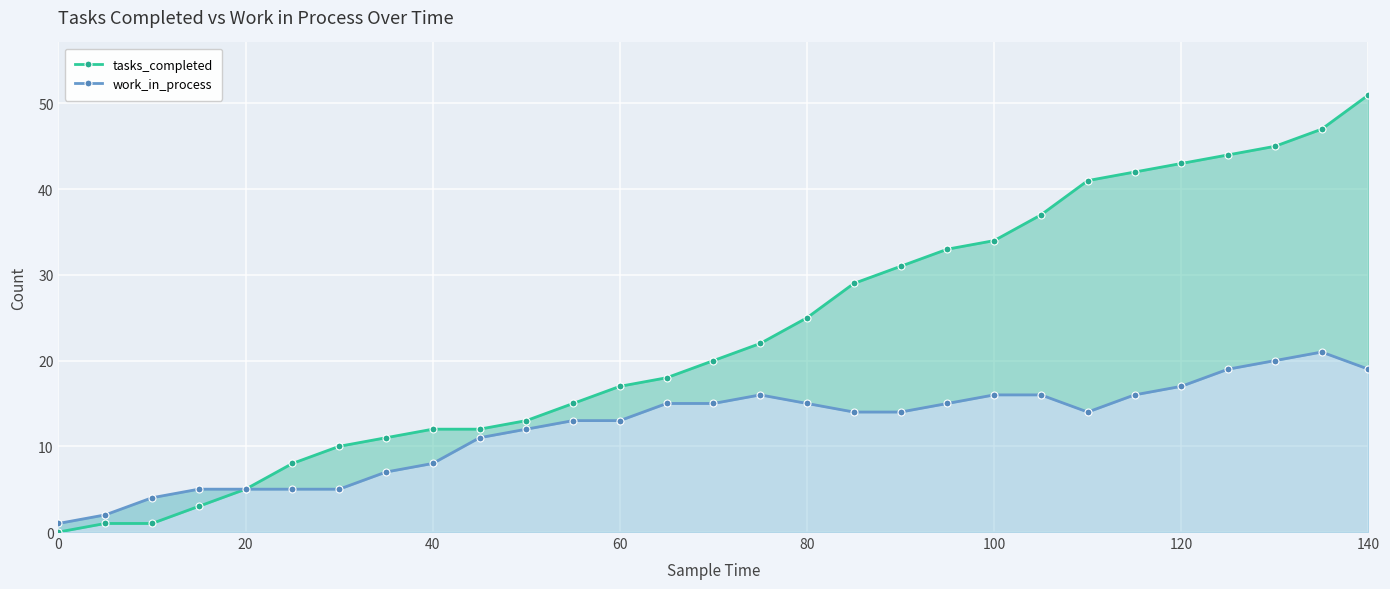

How many interior local peaks does the work_in_process series have?

2